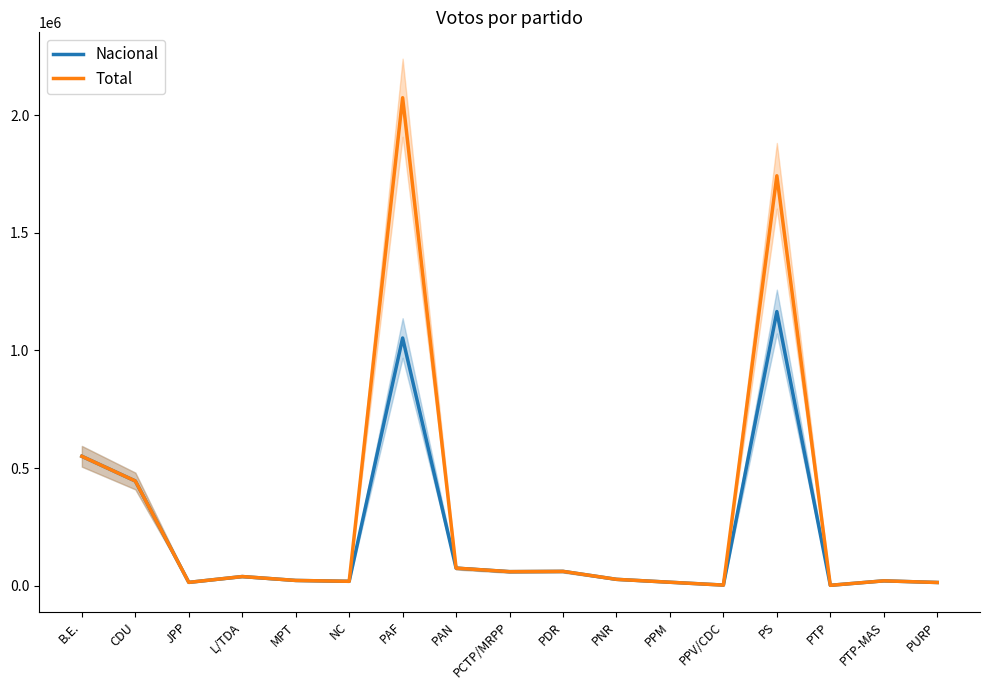

What is the maximum value for Nacional?

1164964